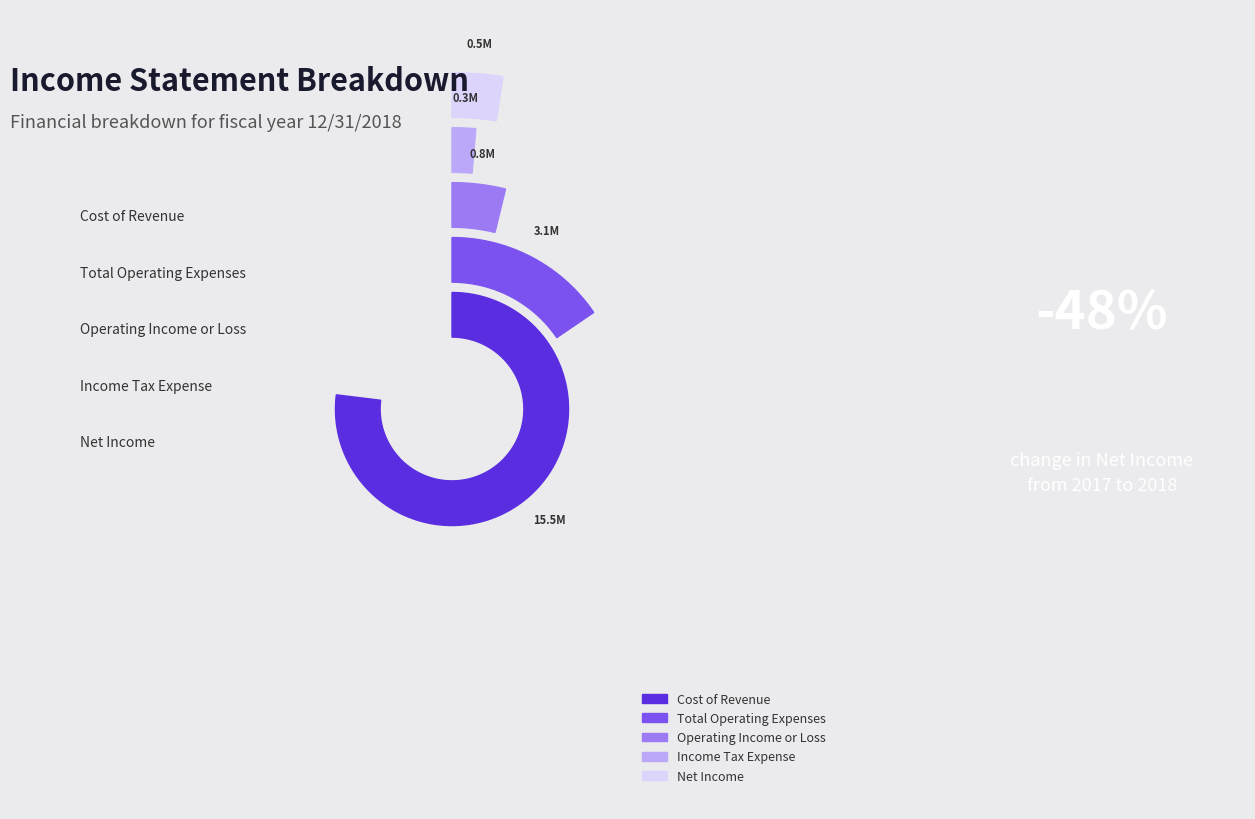

Which category has the biggest portion of the pie?

Cost of Revenue